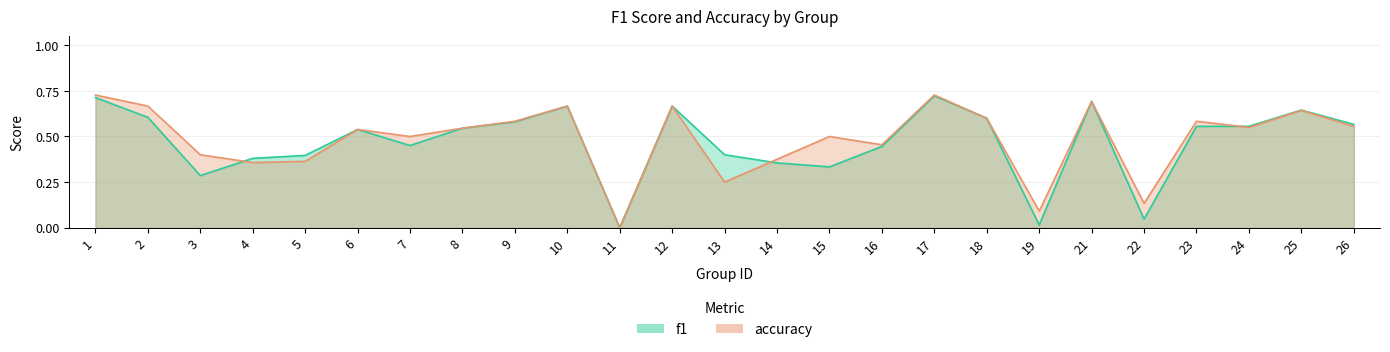

How many intersections are there between accuracy and f1?

3